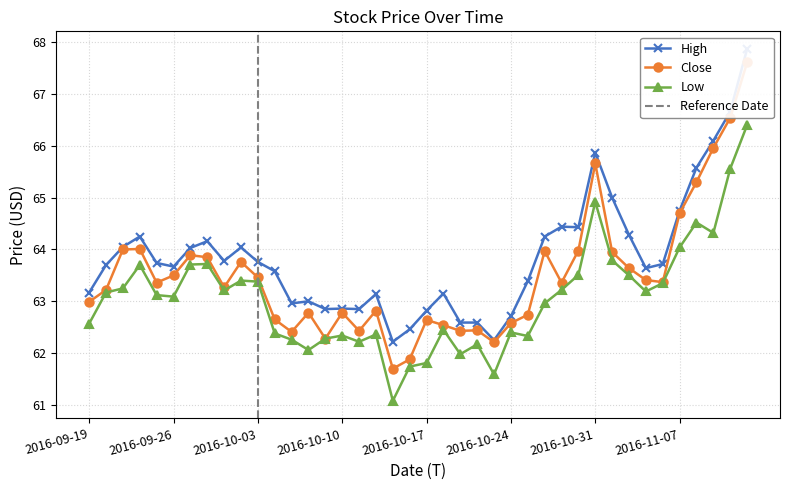

What is the total value across all series at 2016-09-23?

190.2